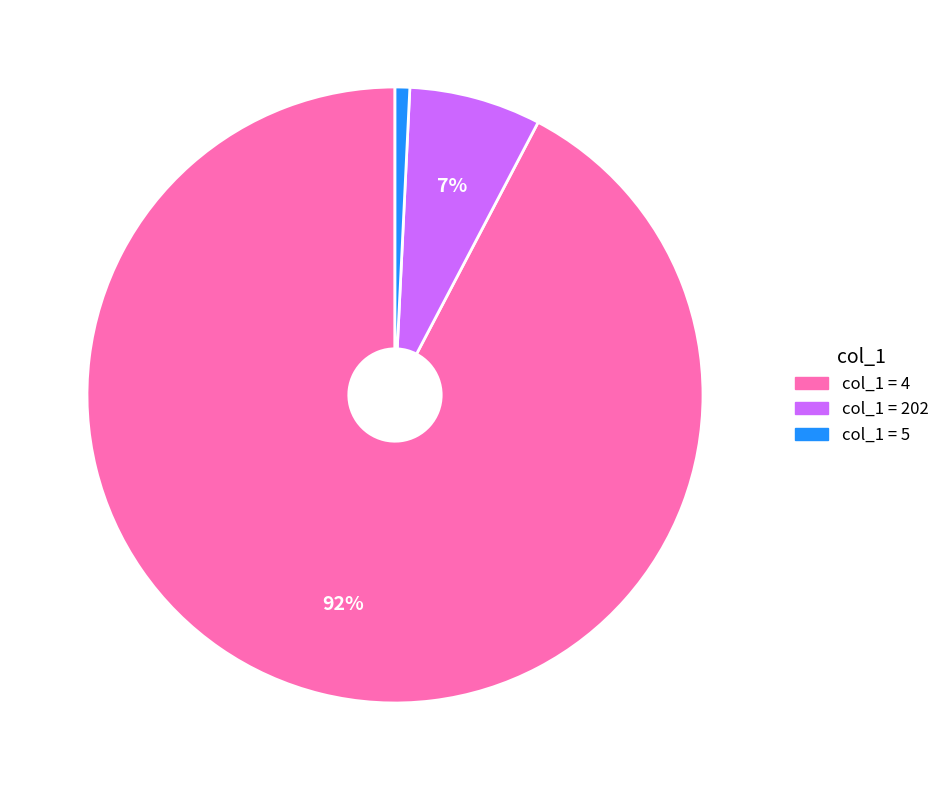

To the nearest percent, what is the average slice percentage?

33%